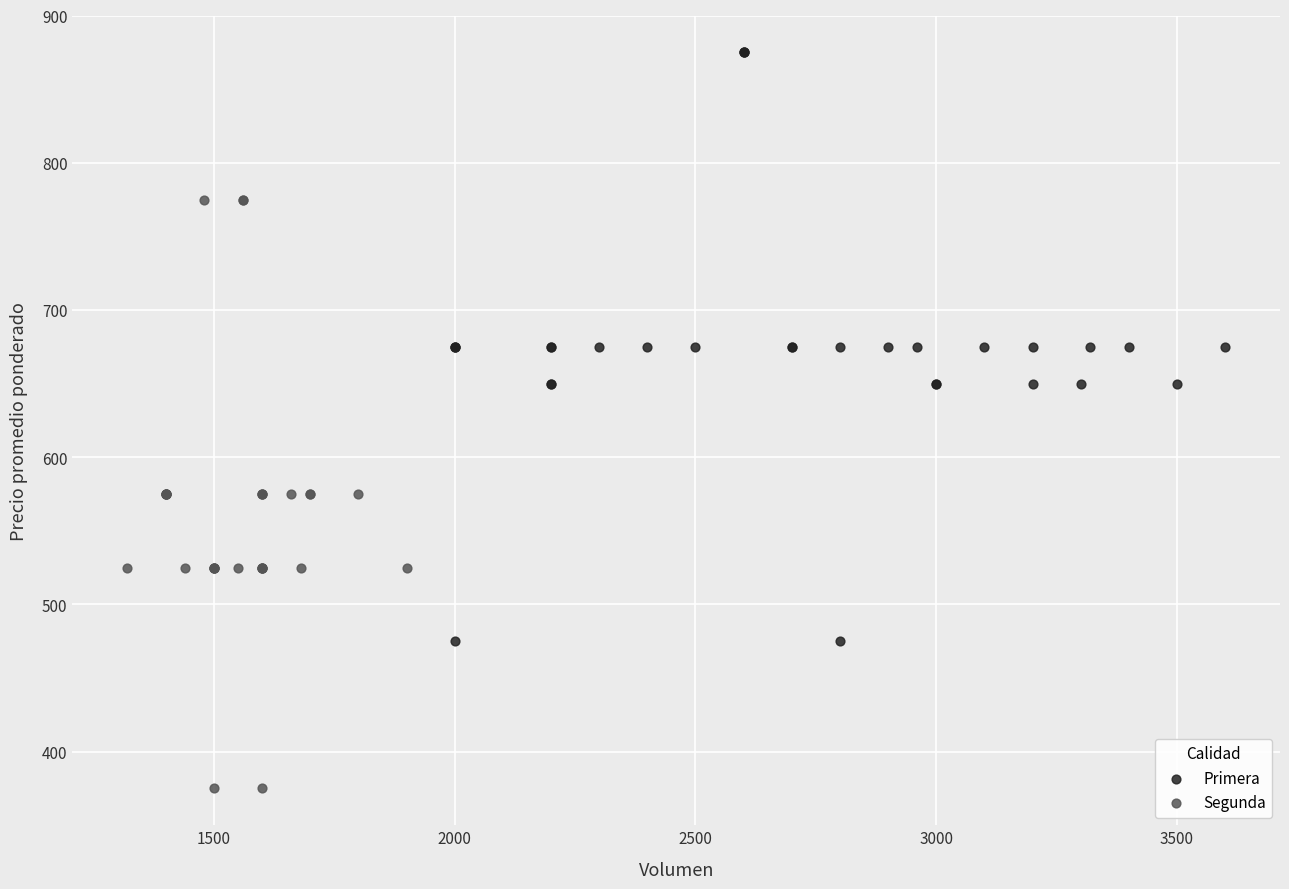

Which series contains the highest Y value?

Primera